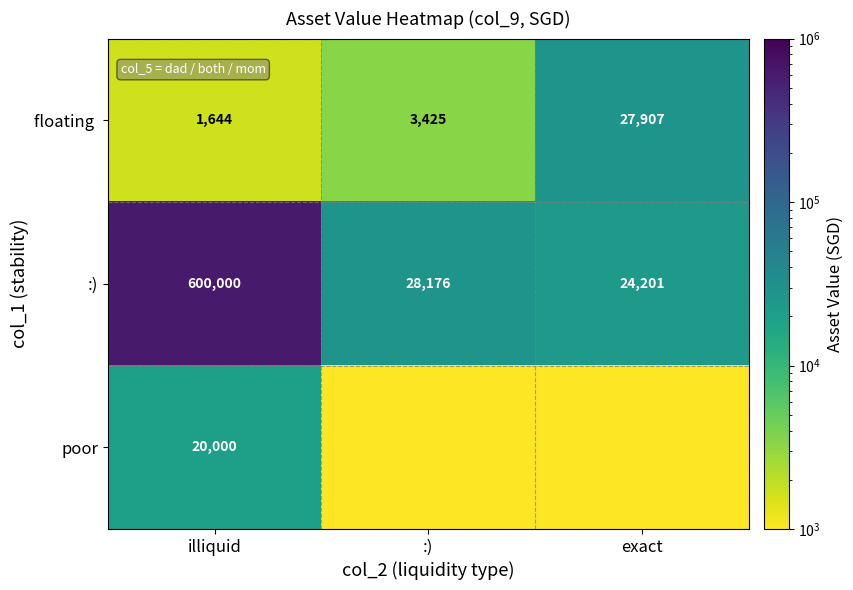

What is the sum of all poor values?

20000.0